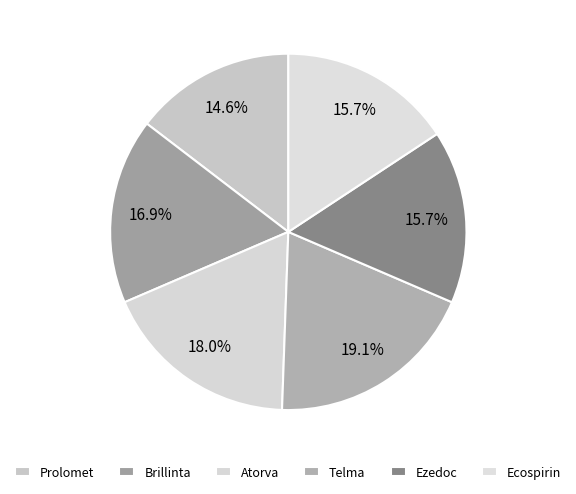

What percentage do Ecospirin and Prolomet together represent?

30.3%